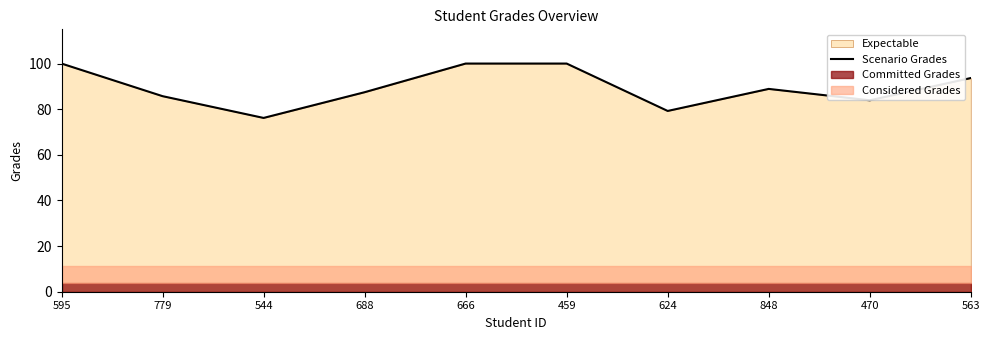

Reading left to right, list all the values displayed in this chart.

595=100.0	779=85.7	544=76.2	688=87.4	666=100.0	459=100.0	624=79.2	848=88.9	470=83.9	563=93.7